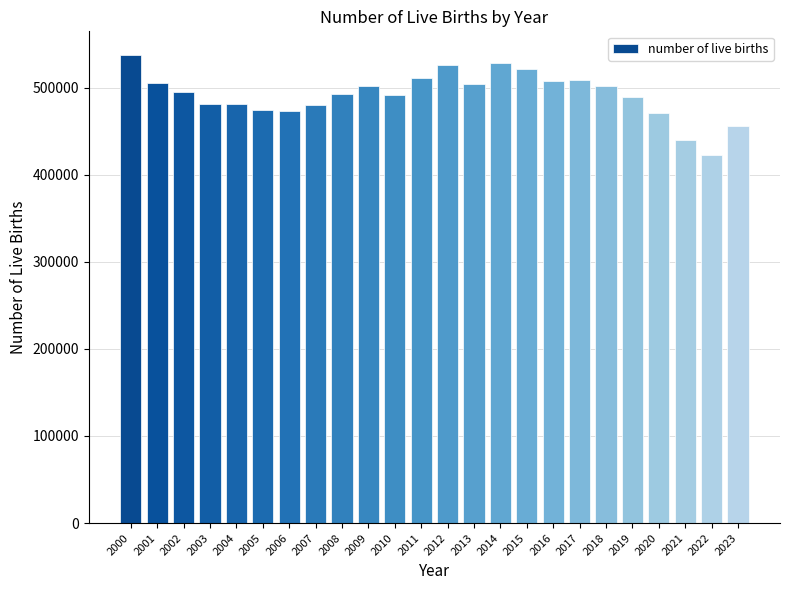

What is the approximate value at 2008, to the nearest 100?

493200